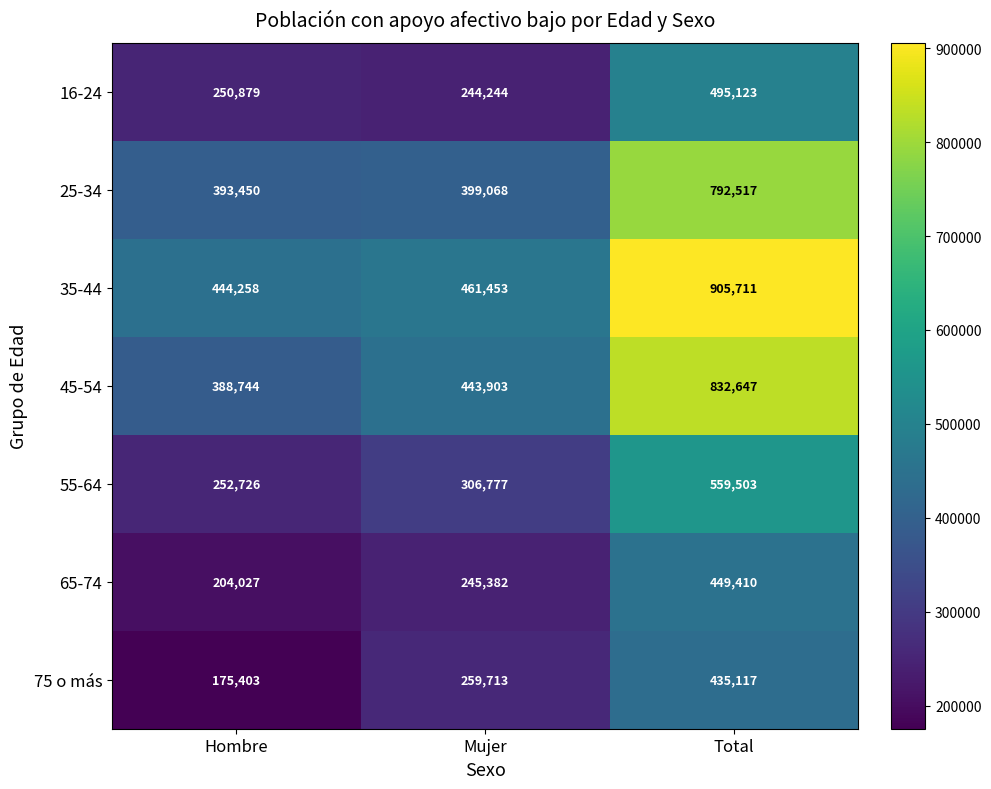

Reading right to left, list all the values displayed in this chart.

16-24: Total=495123	Mujer=244244	Hombre=250879
25-34: Total=792517	Mujer=399068	Hombre=393450
35-44: Total=905711	Mujer=461453	Hombre=444258
45-54: Total=832647	Mujer=443903	Hombre=388744
55-64: Total=559503	Mujer=306777	Hombre=252726
65-74: Total=449410	Mujer=245382	Hombre=204027
75 o más: Total=435117	Mujer=259713	Hombre=175403